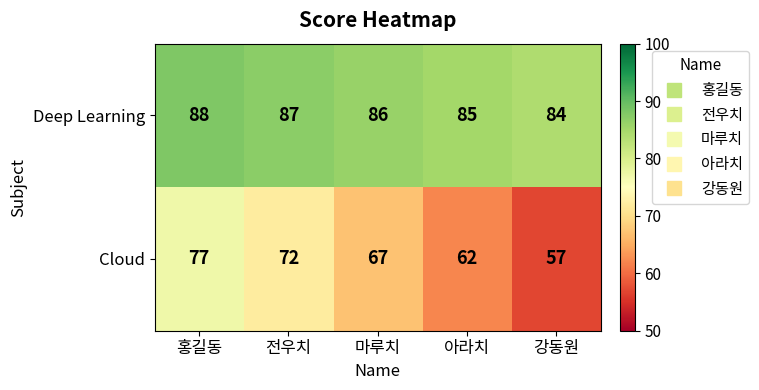

Which series changed the most between 마루치 and 강동원?

Cloud